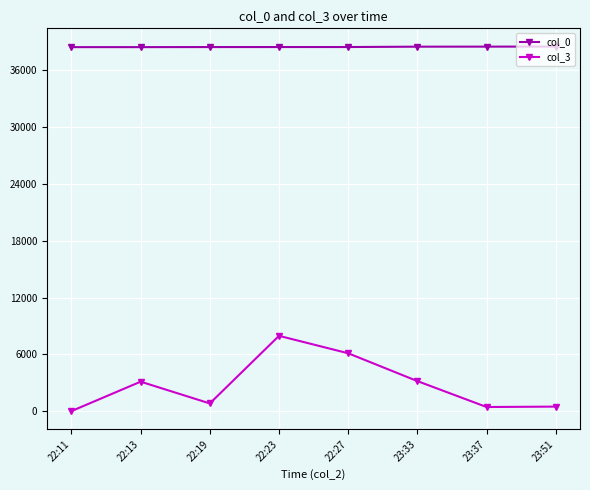

How many lines are shown in the chart?

2